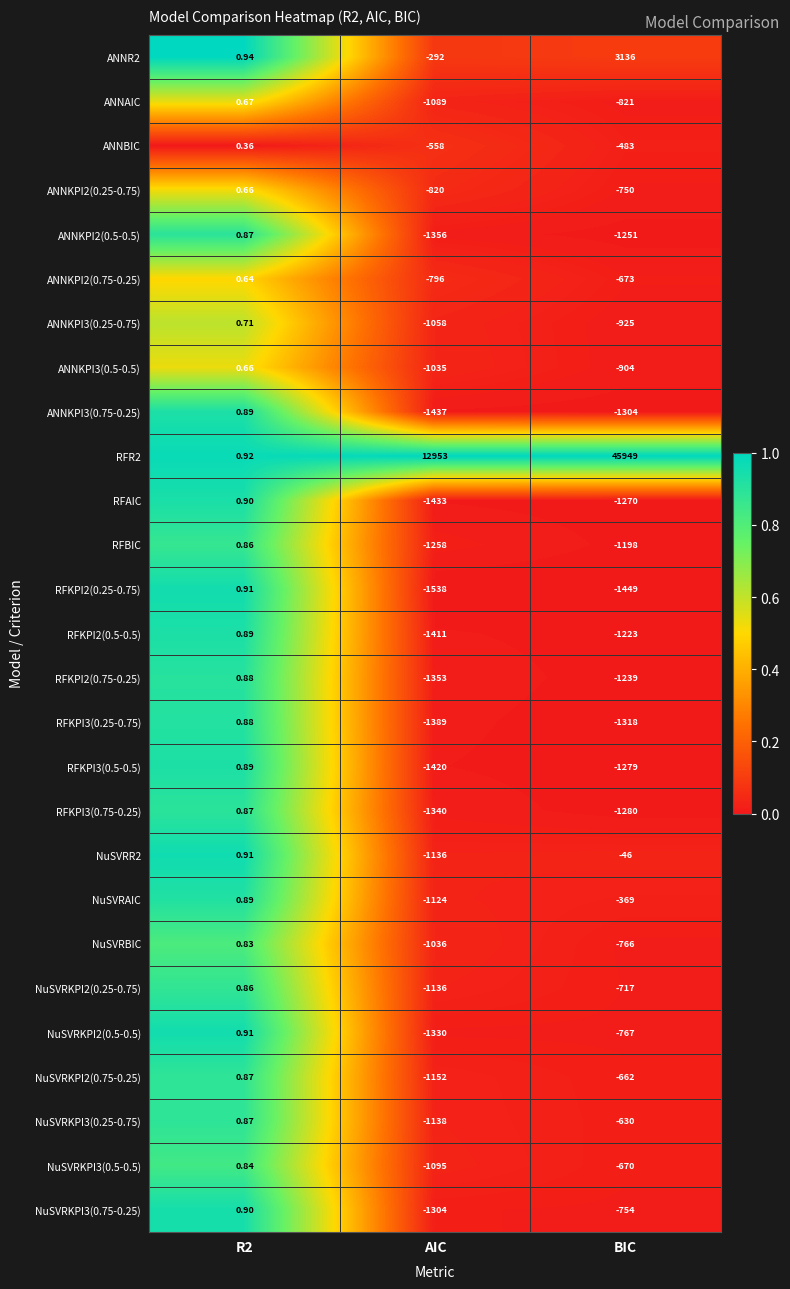

At which label does RFKPI3(0.5-0.5) reach its minimum?

AIC